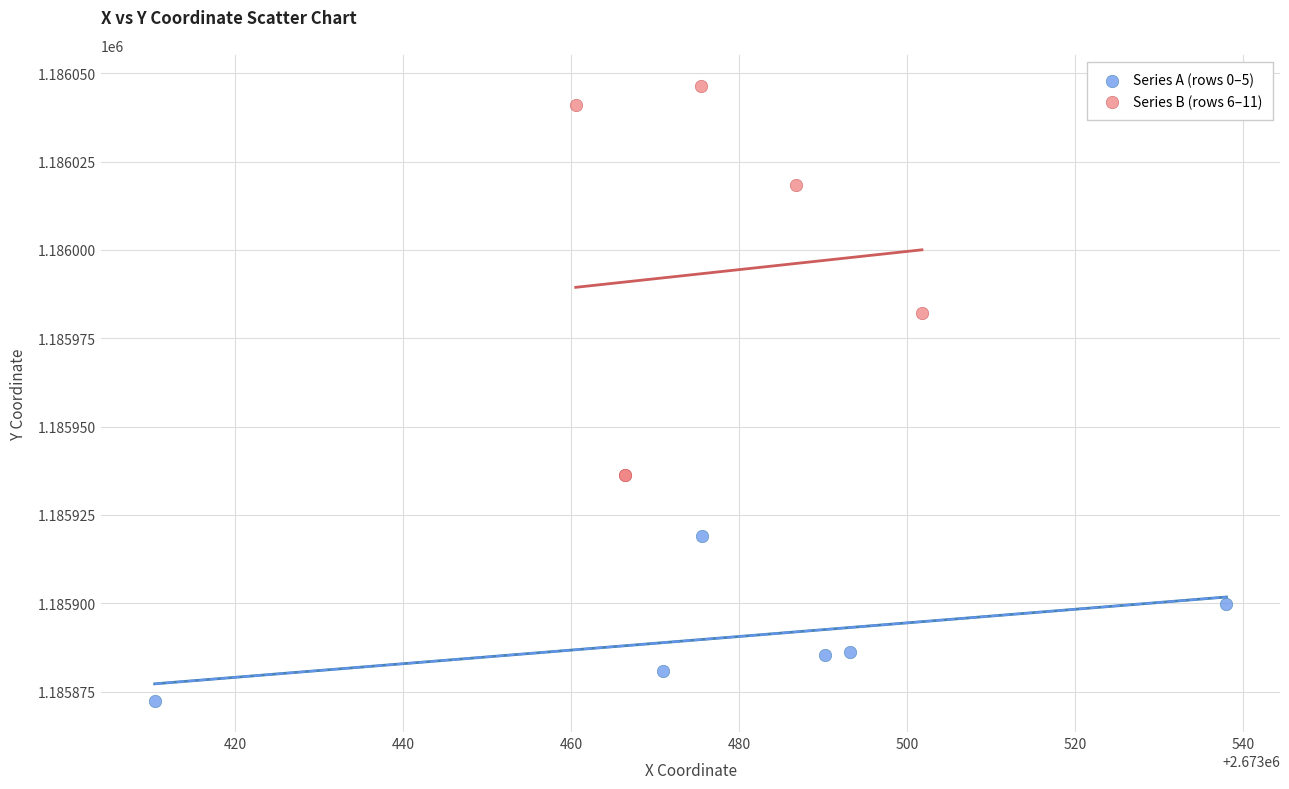

Which series reaches the minimum Y coordinate?

Series A (rows 0–5)